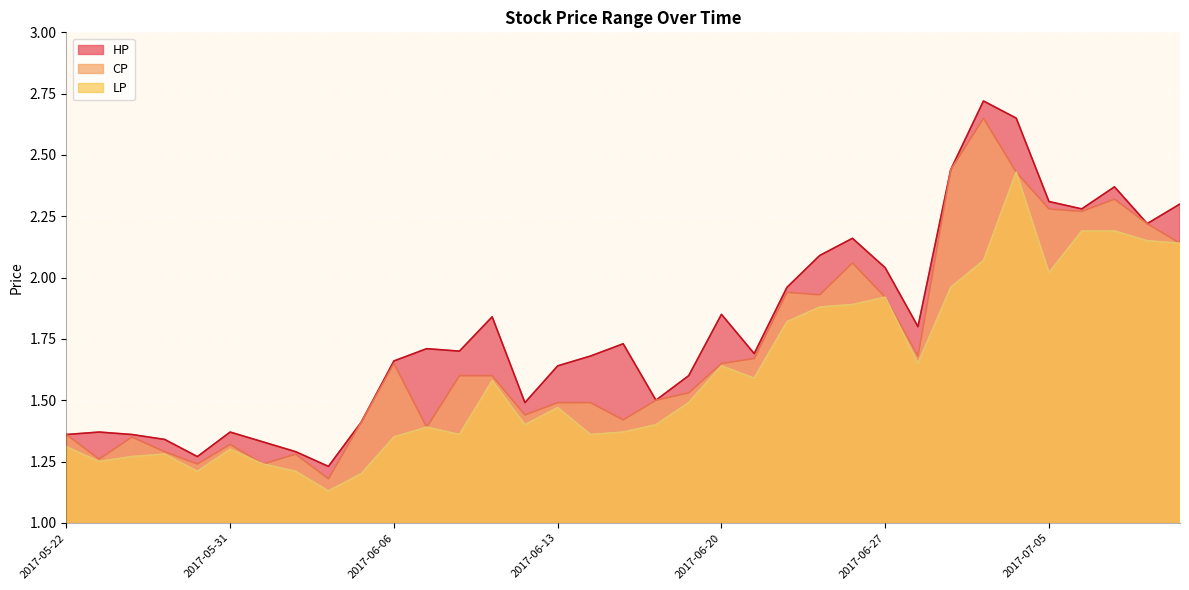

Which series has the widest spread of values?

HP